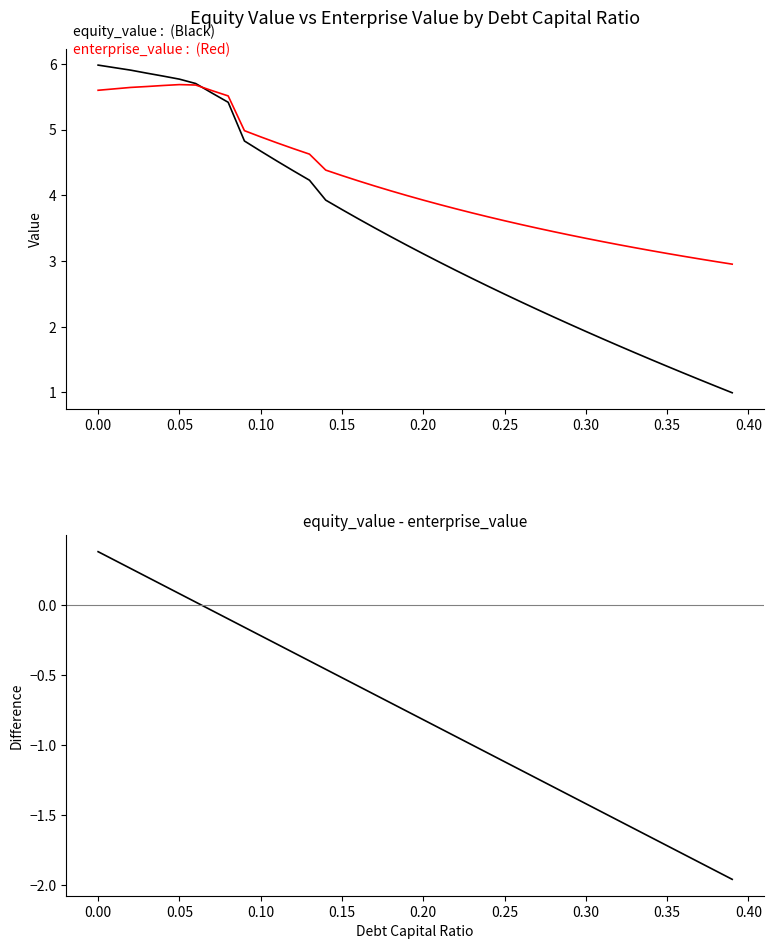

The value of equity_value at 14 is 5.8. True or false?

False